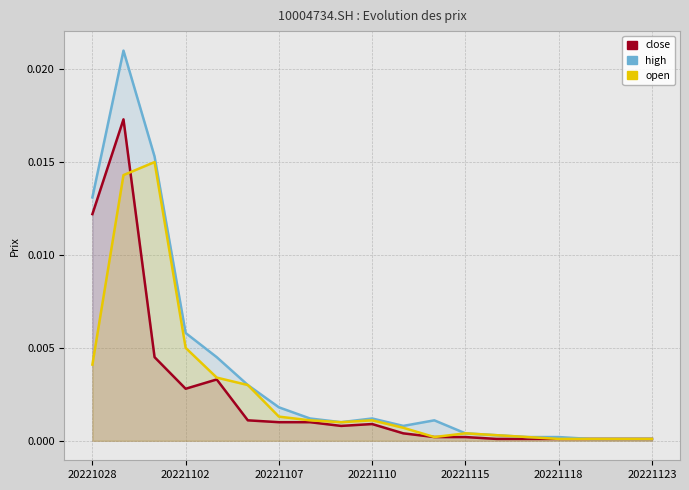

Count the number of categories in the chart.

19